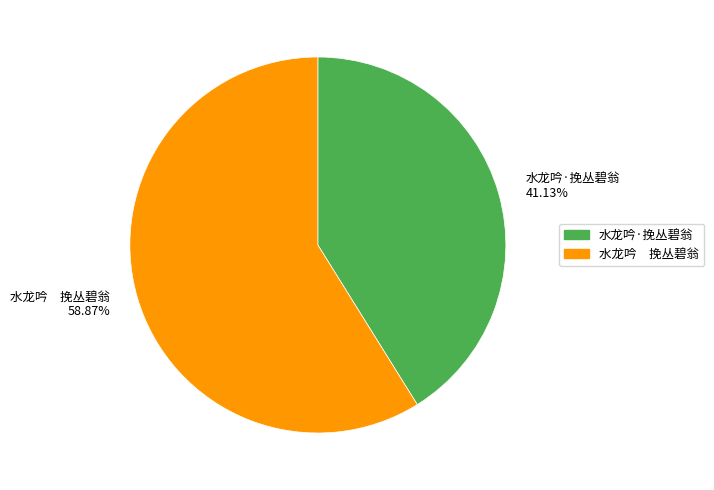

Which category has the smallest portion of the pie?

水龙吟·挽丛碧翁